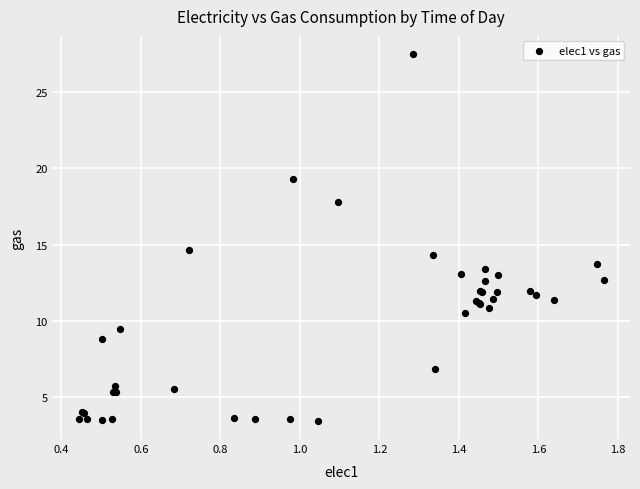

What Y value in the scatter plot is closest to 15?

14.6